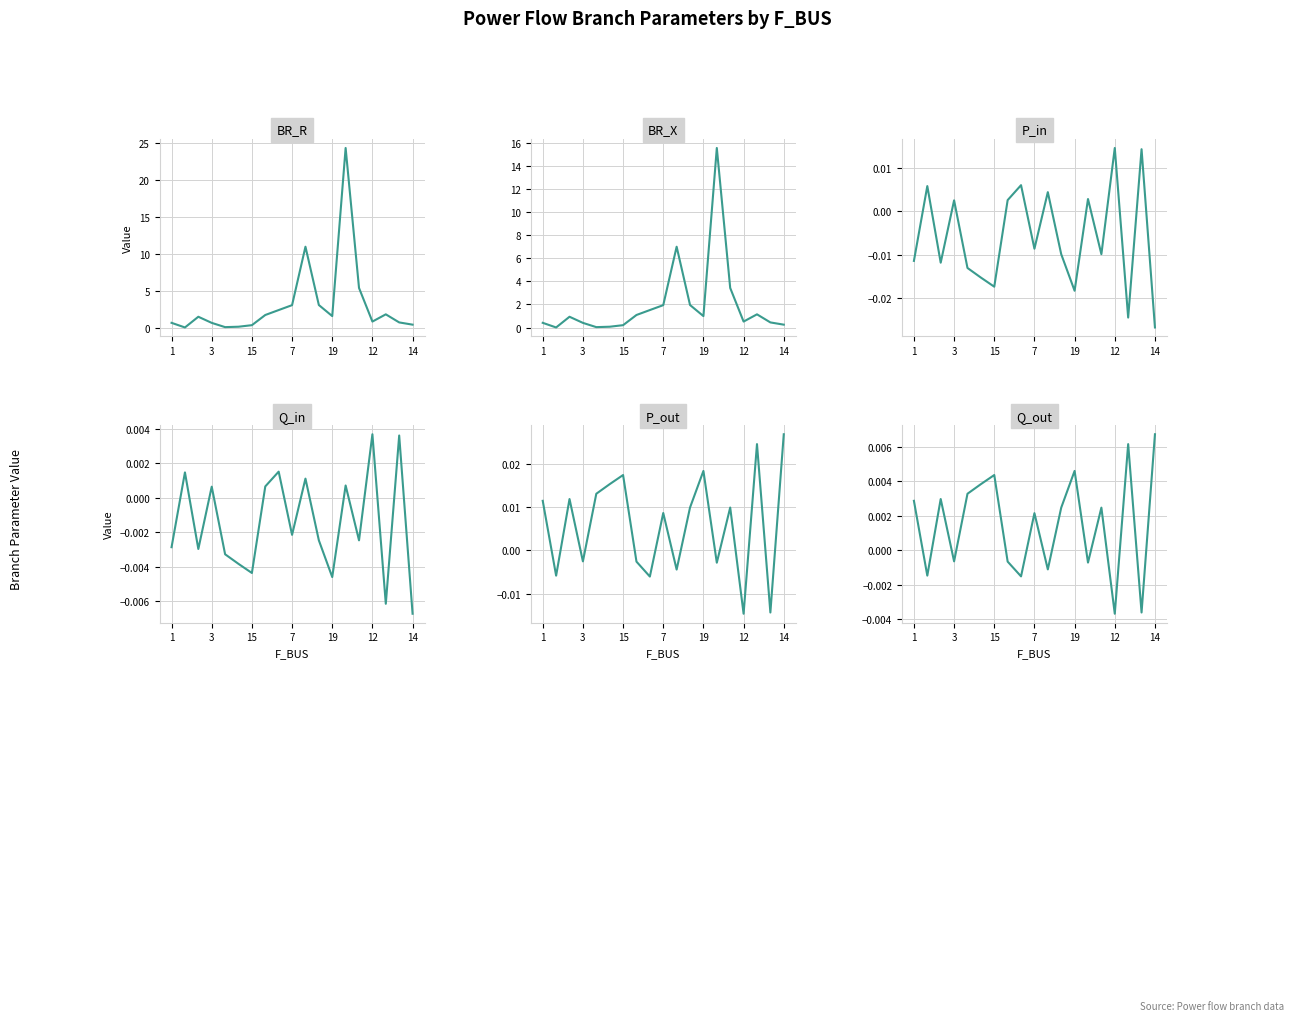

Which category has the highest value in the BR_R series?

13